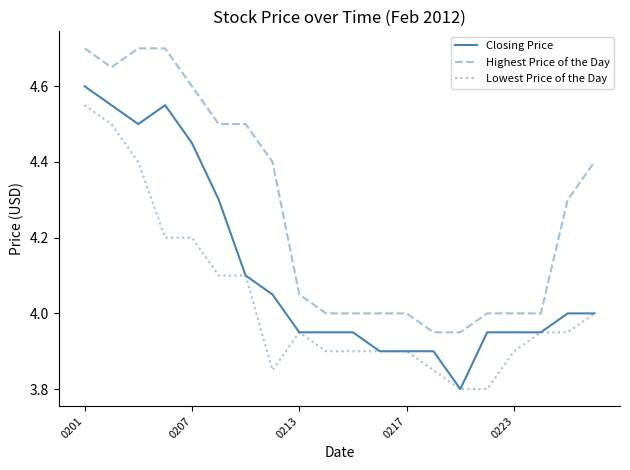

True or false: Closing Price and Highest Price of the Day cross at least once.

False